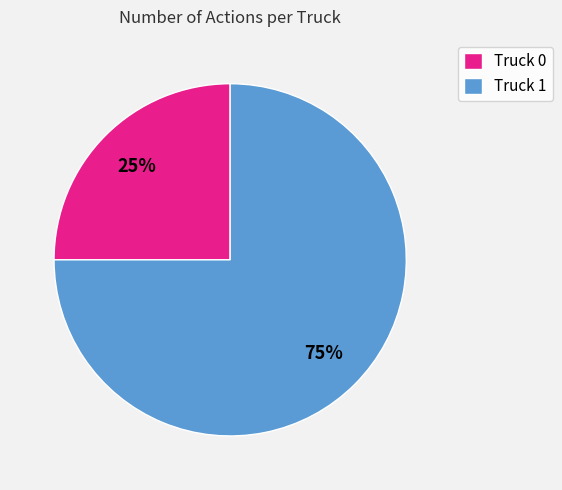

What is the ratio of the value at Truck 0 to the value at Truck 1?

0.3